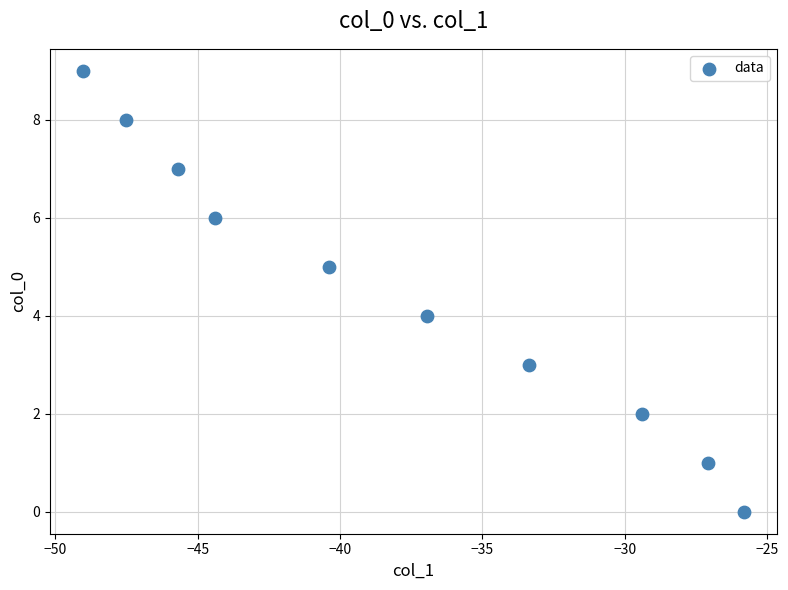

What is the range of Y values (max minus min)?

9